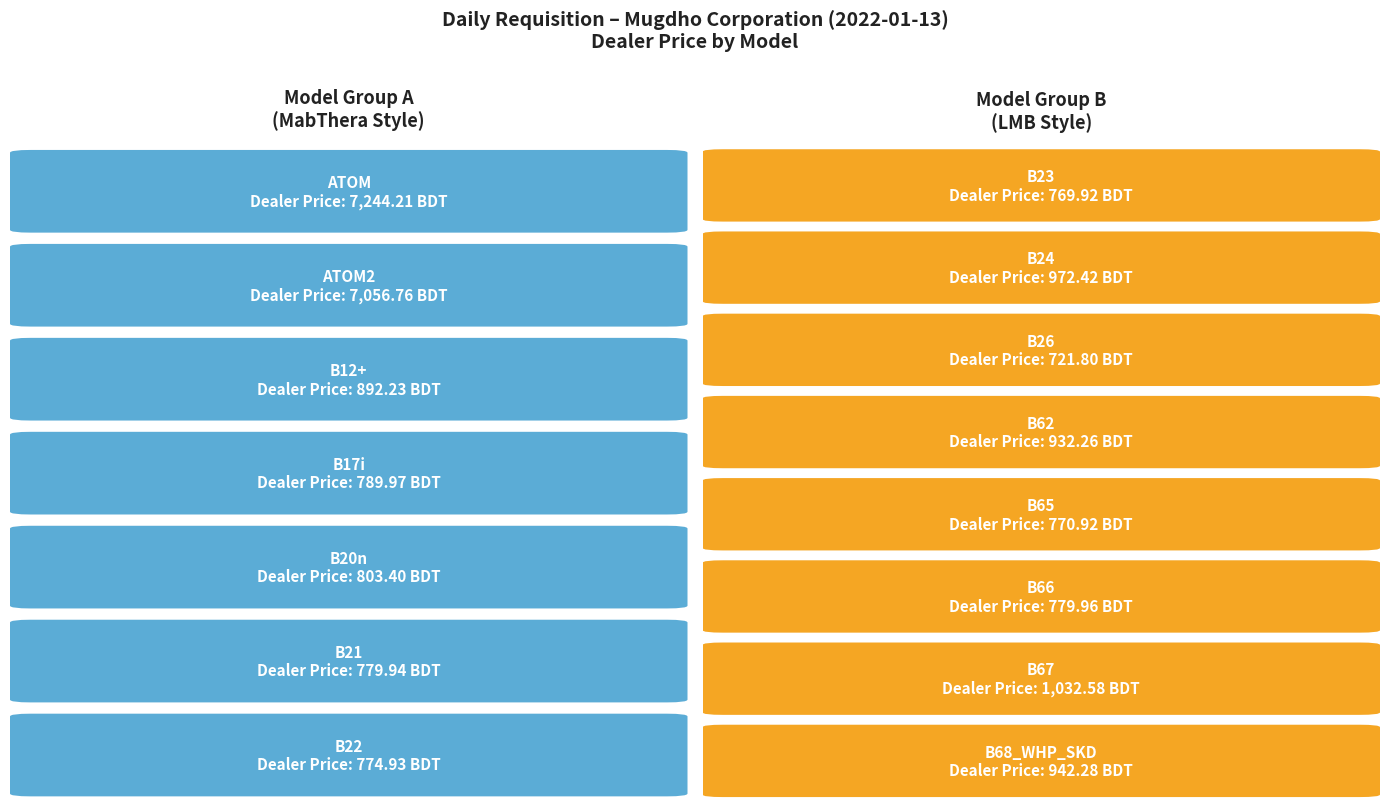

Does the chart contain stacked bars?

No